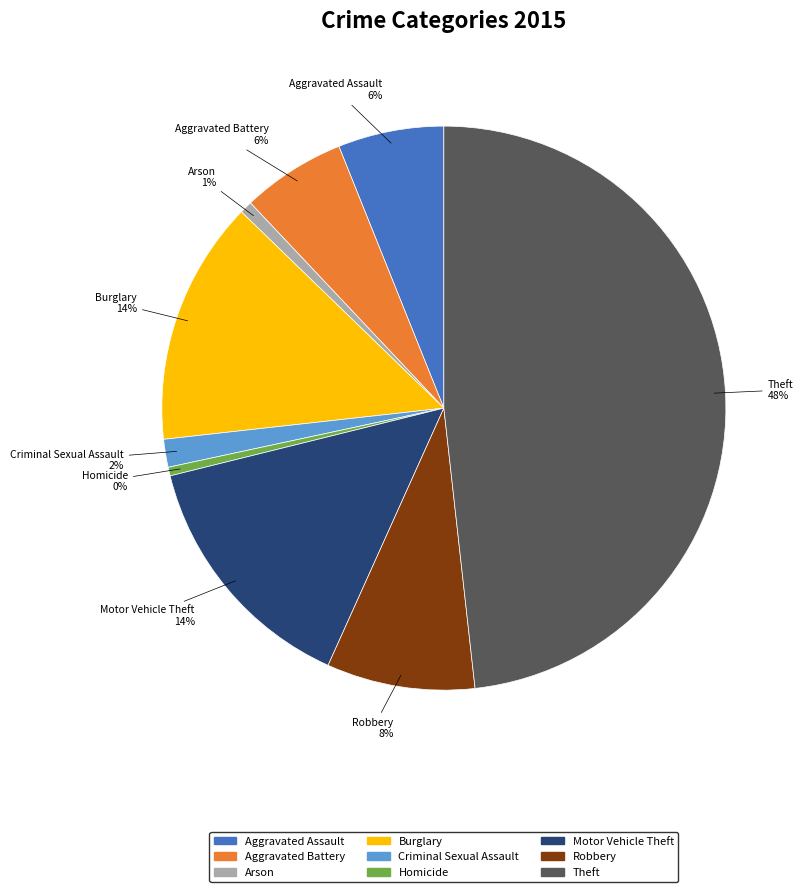

How many segments does this pie chart have?

9